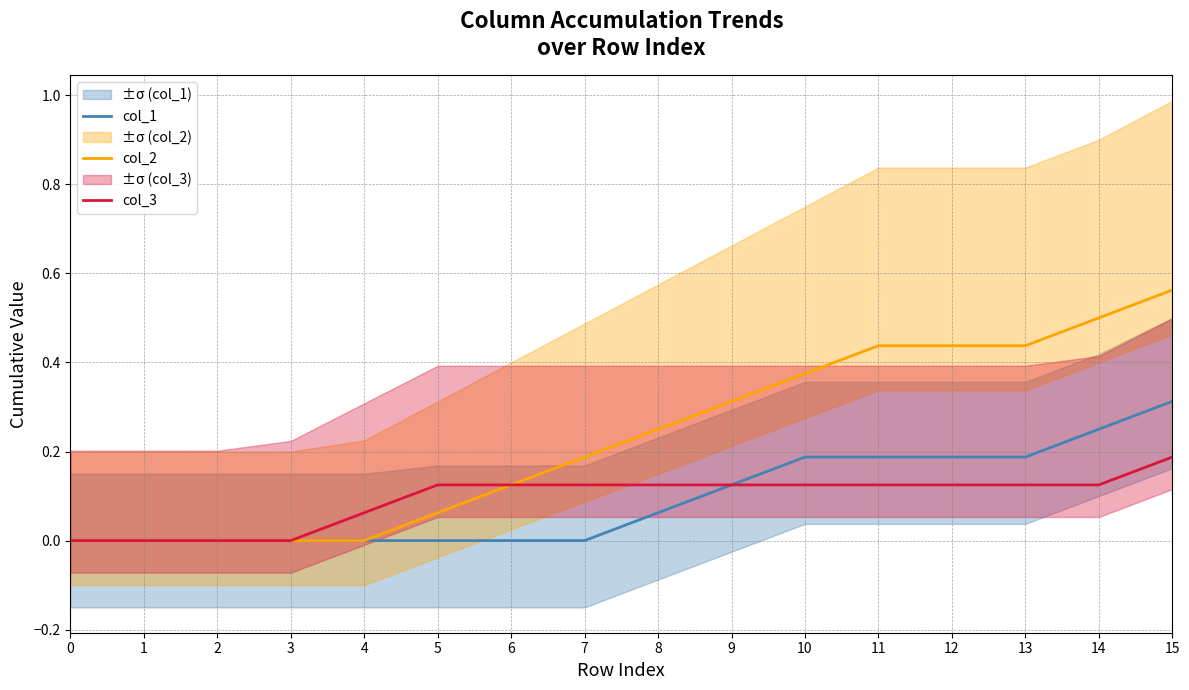

True or false: col_3 and col_1 intersect in this chart.

False